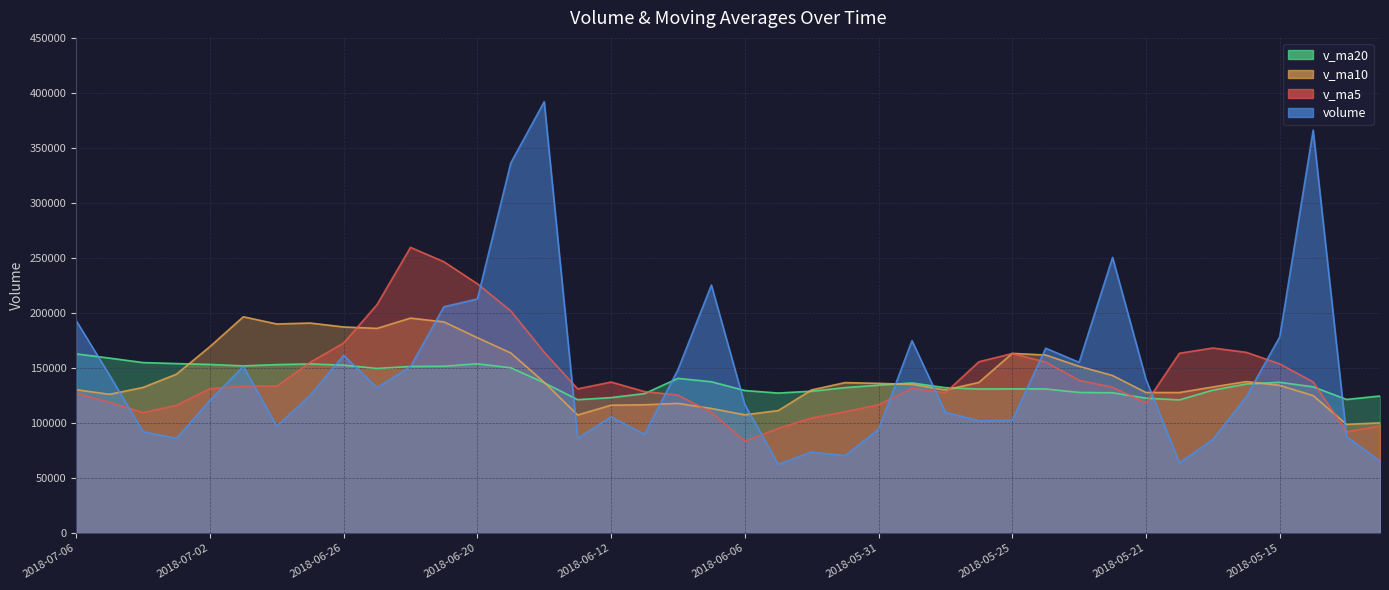

What is the spread (max minus min) of values at 2018-06-21?

94965.5